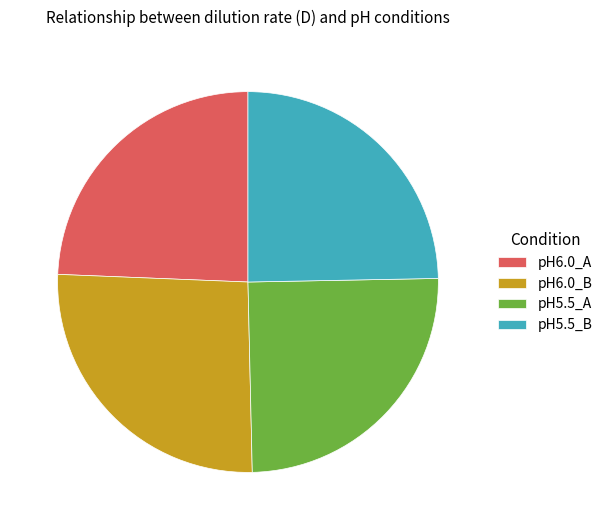

Which category has the biggest portion of the pie?

pH6.0_B